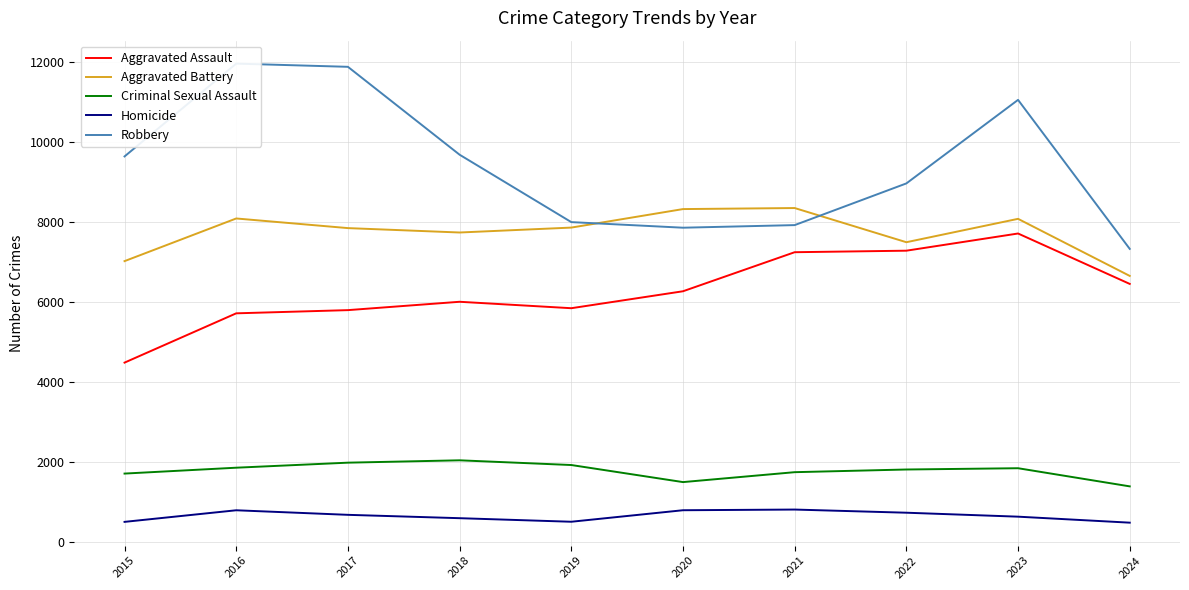

Reading right to left, list all the values displayed in this chart.

Aggravated Assault: 2024=6449	2023=7710	2022=7280	2021=7242	2020=6265	2019=5841	2018=6002	2017=5793	2016=5713	2015=4480
Aggravated Battery: 2024=6649	2023=8077	2022=7492	2021=8347	2020=8321	2019=7858	2018=7735	2017=7845	2016=8086	2015=7019
Criminal Sexual Assault: 2024=1384	2023=1838	2022=1806	2021=1739	2020=1491	2019=1918	2018=2036	2017=1977	2016=1851	2015=1704
Homicide: 2024=476	2023=626	2022=725	2021=804	2020=787	2019=499	2018=588	2017=672	2016=786	2015=496
Robbery: 2024=7325	2023=11053	2022=8963	2021=7920	2020=7855	2019=7995	2018=9681	2017=11880	2016=11960	2015=9638